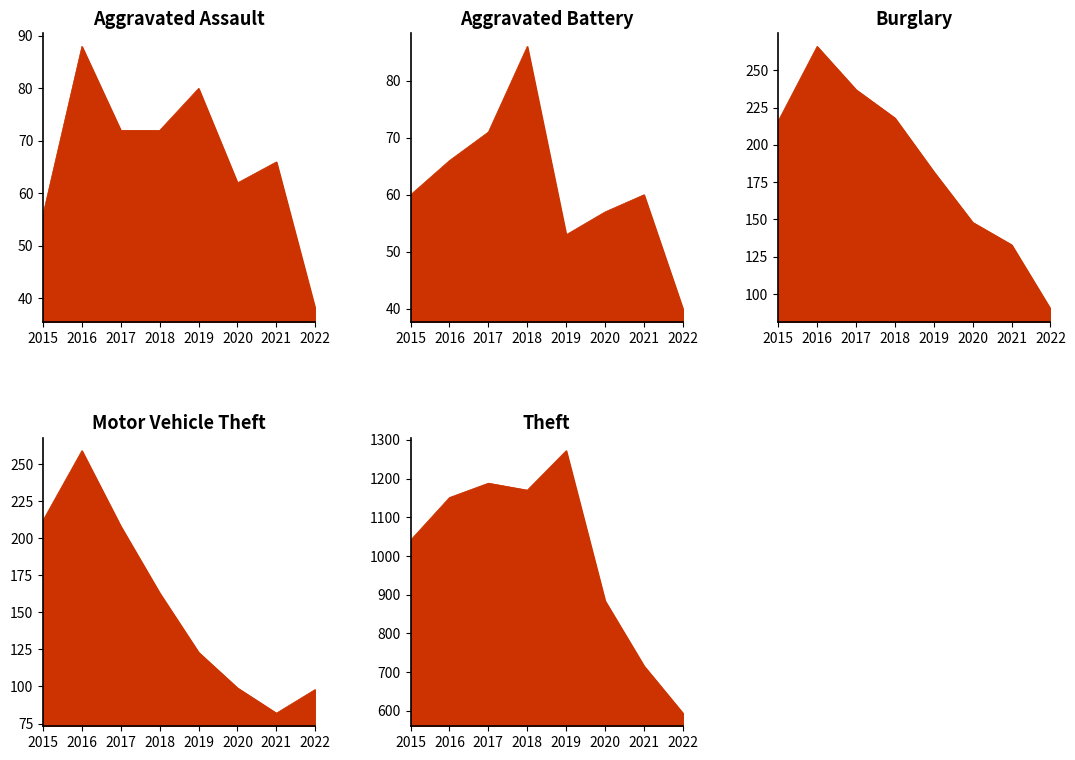

At 2020, list the series in order from largest to smallest.

Theft, Burglary, Motor Vehicle Theft, Aggravated Assault, Aggravated Battery